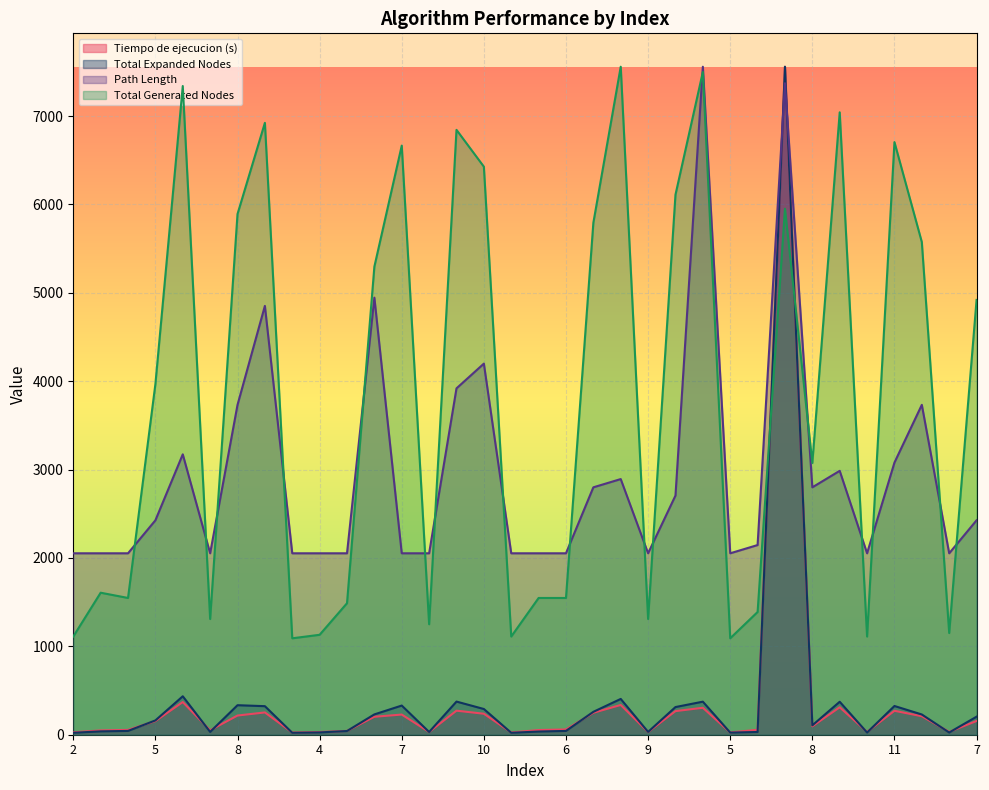

Which series changed the most between 6 and 6?

Total Generated Nodes